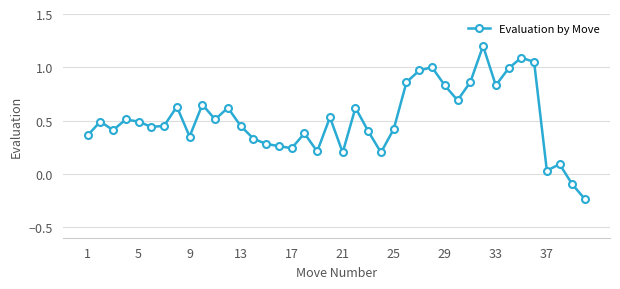

How many negative values are there?

2